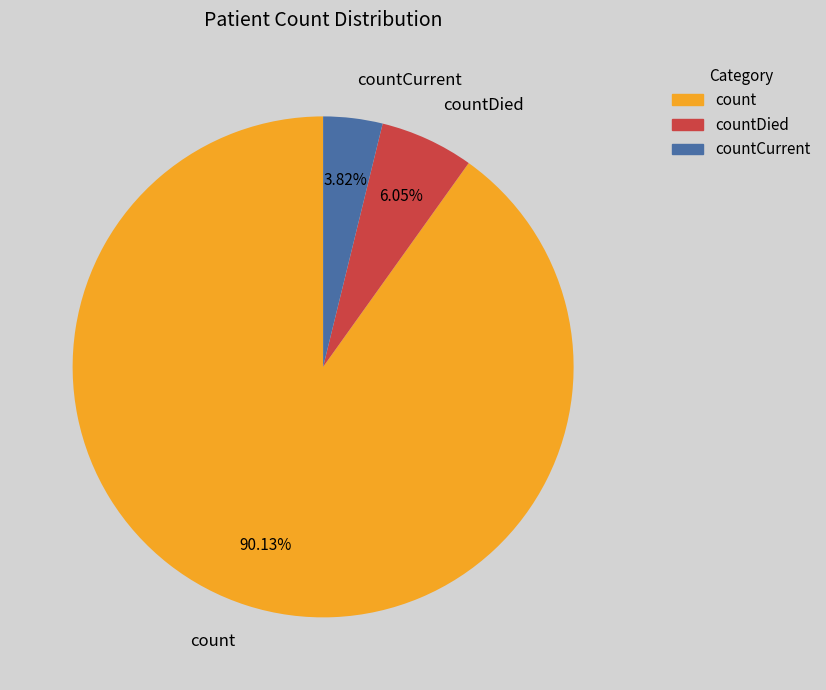

Which category has the smallest portion of the pie?

countCurrent